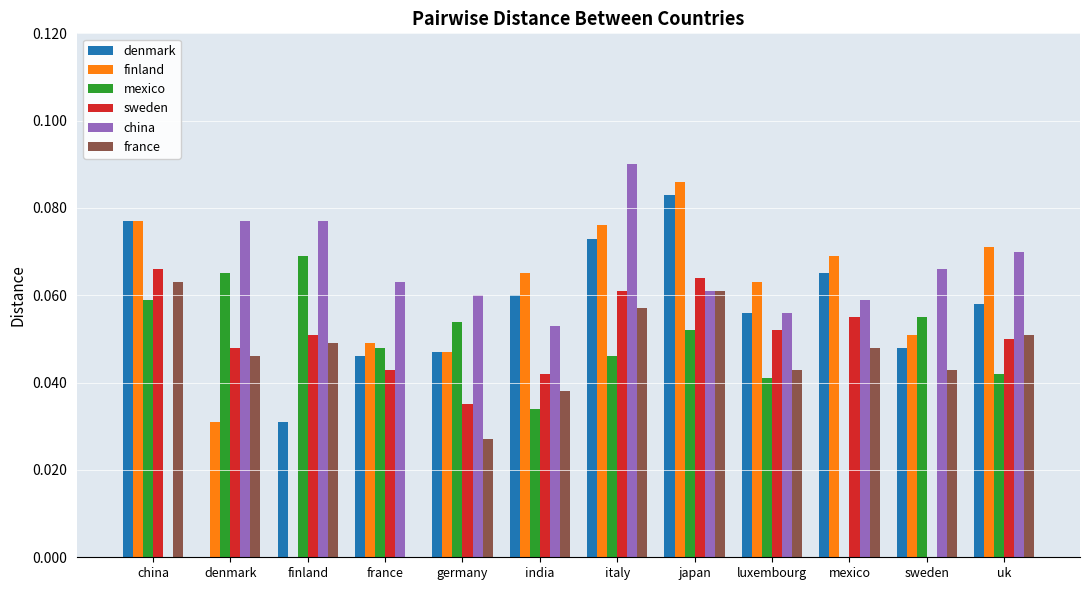

How many positive values does the france series have?

11